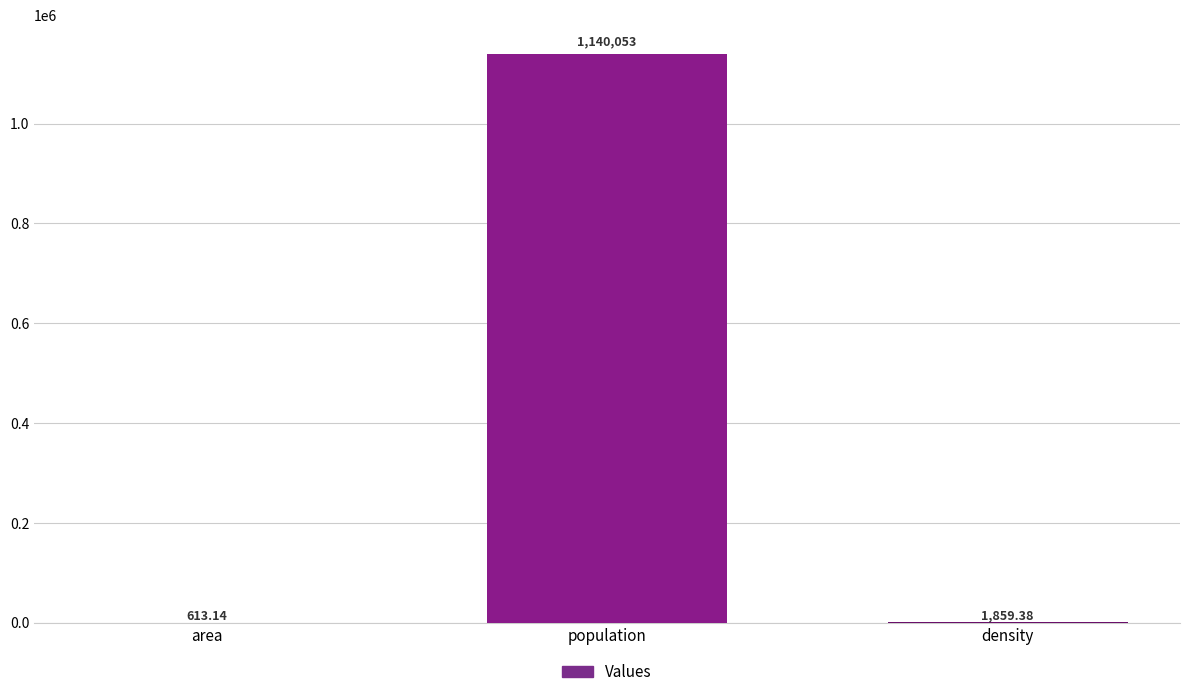

Are the bars grouped side by side (vs. stacked)?

No